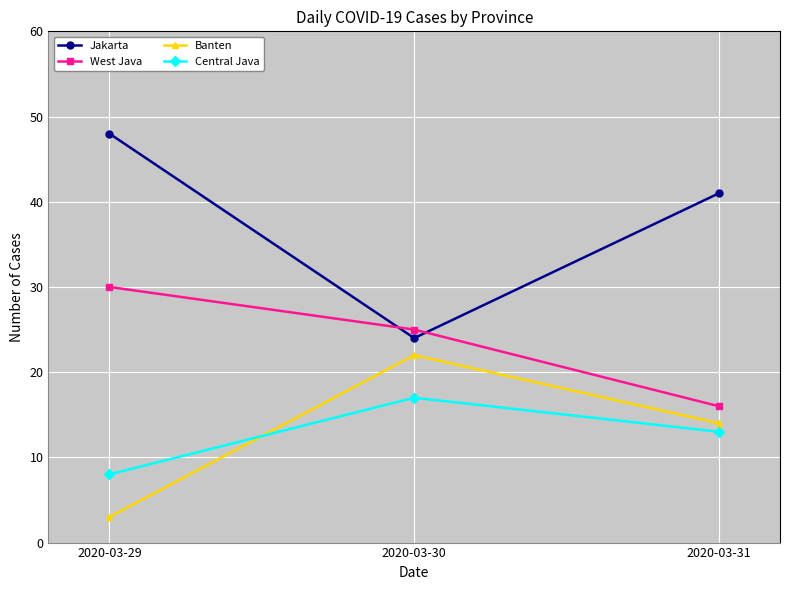

Is it true that Banten equals 3 at 2020-03-29?

True